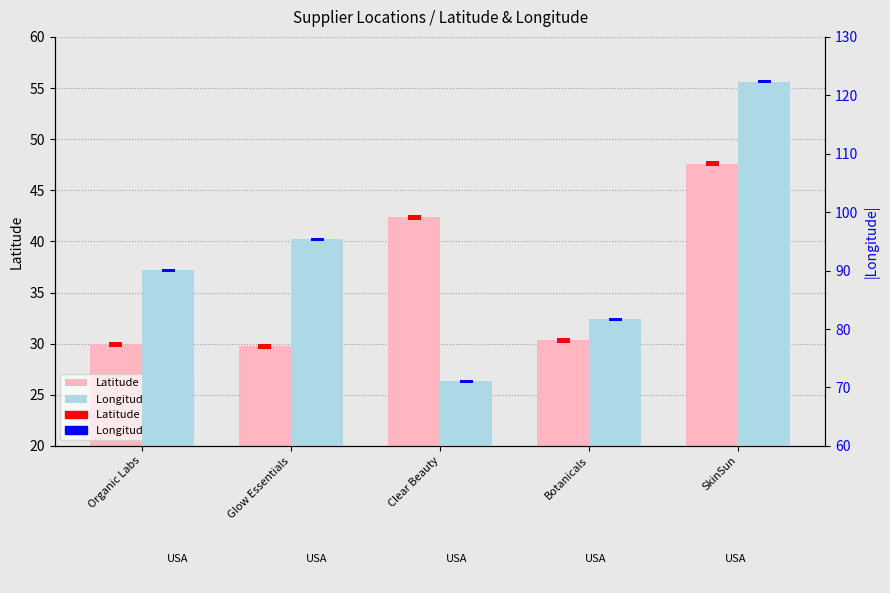

Is it true that Latitude equals 30.0 at Organic Labs?

True